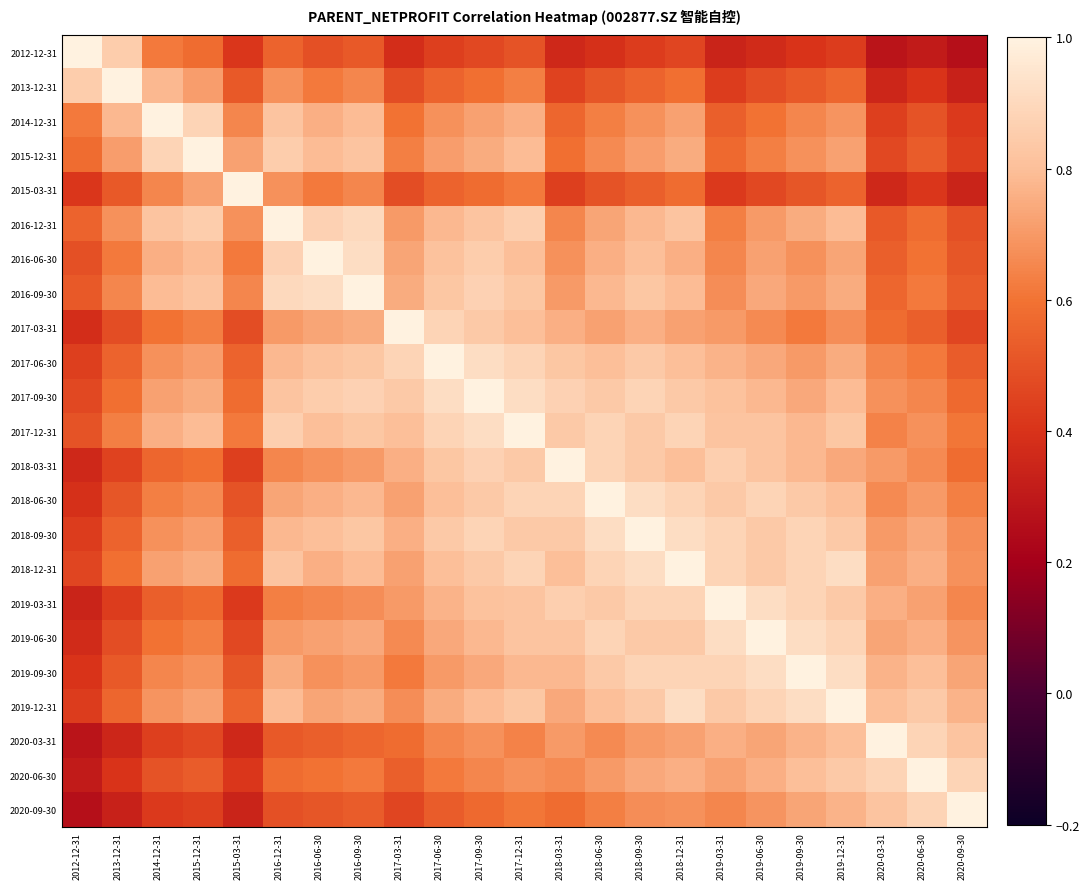

Between 2015-12-31 and 2012-12-31, which is larger?

2012-12-31